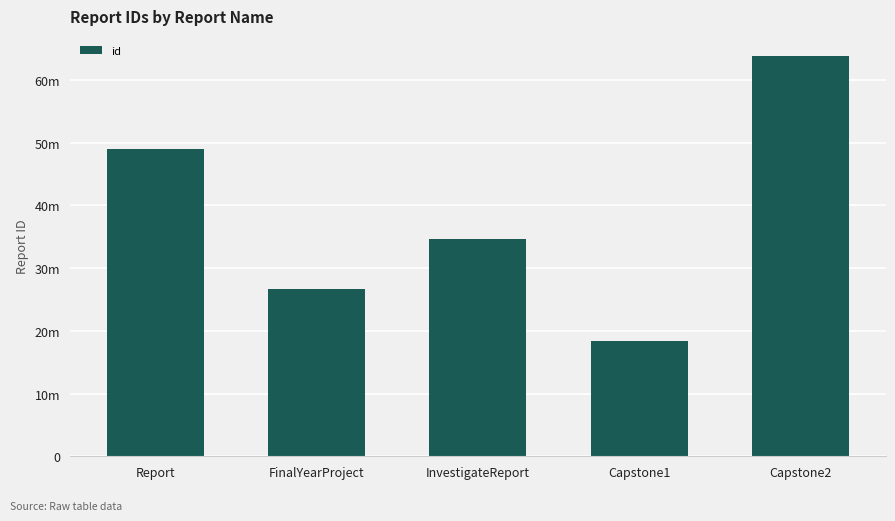

Approximately how many times larger is the value at Capstone2 compared to FinalYearProject?

2.4